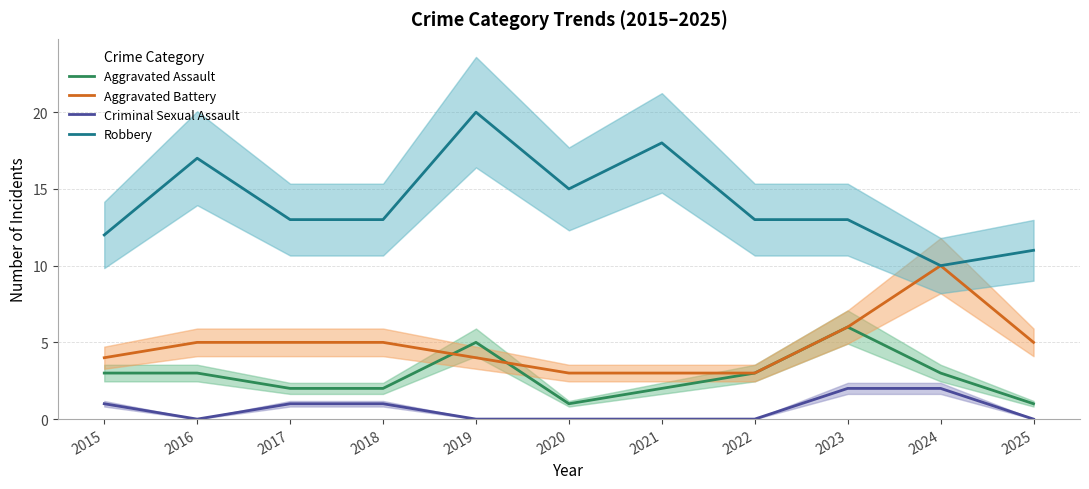

True or false: Criminal Sexual Assault and Aggravated Assault intersect in this chart.

False